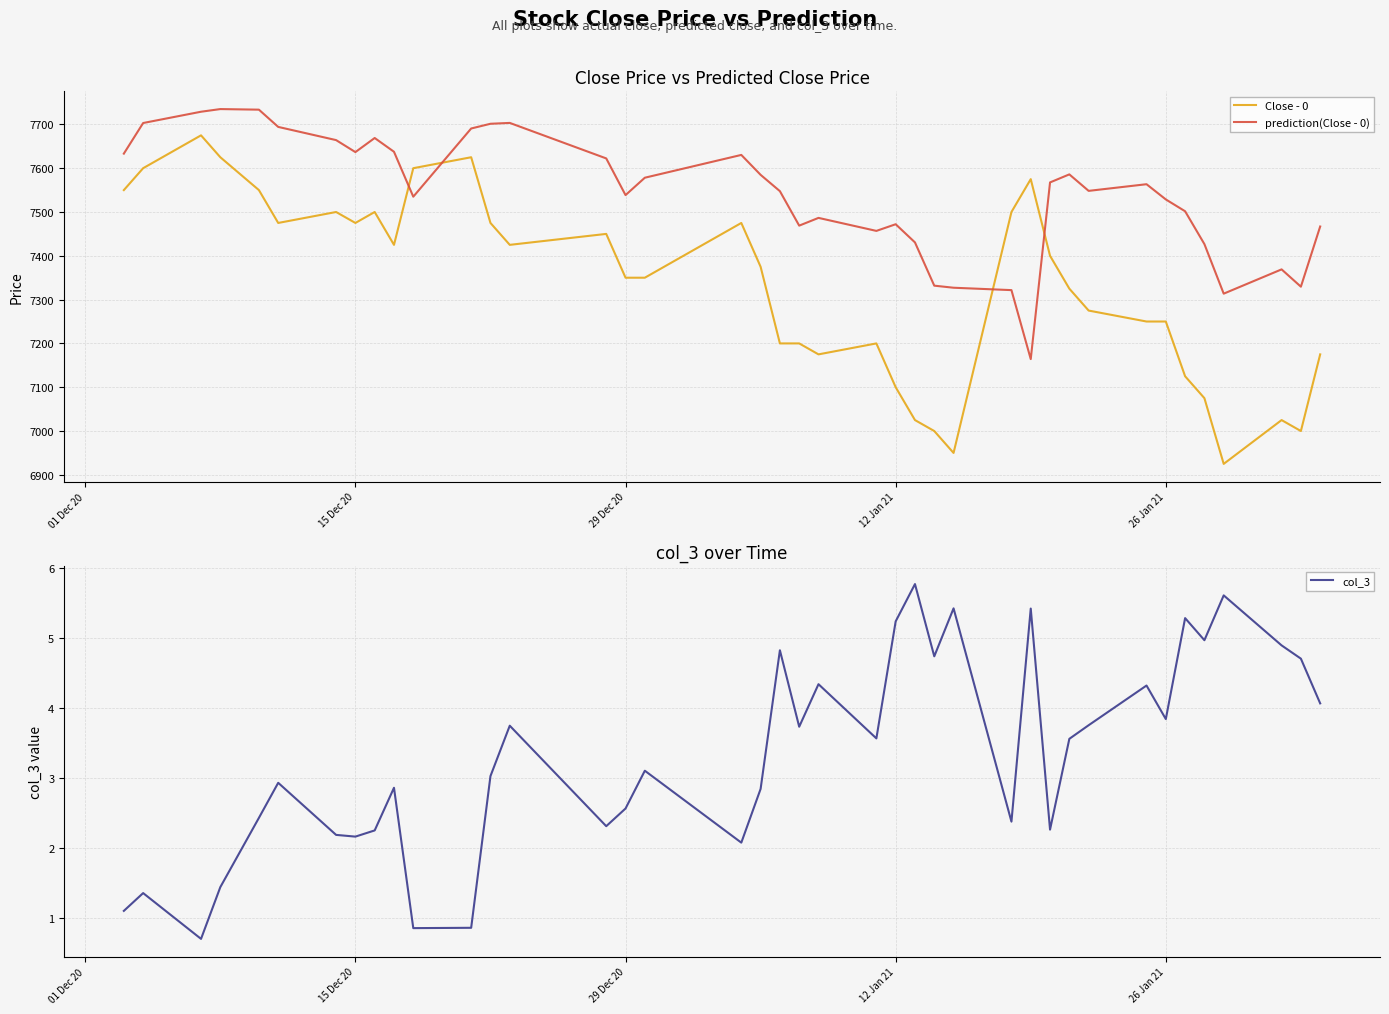

What are all the series names shown in the legend?

Close - 0, prediction(Close - 0), col_3